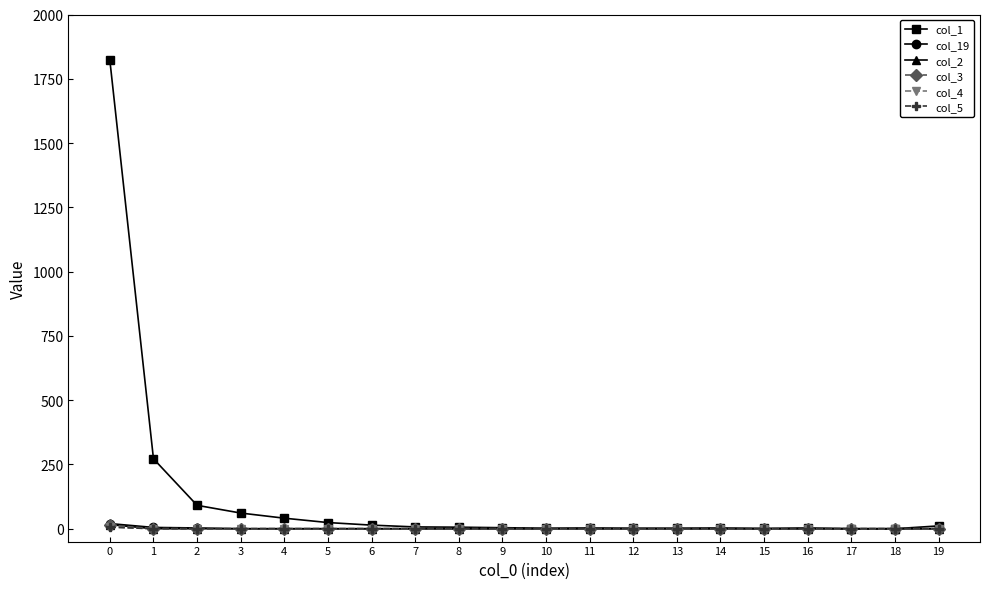

The value of col_1 at 17 is -970. True or false?

False